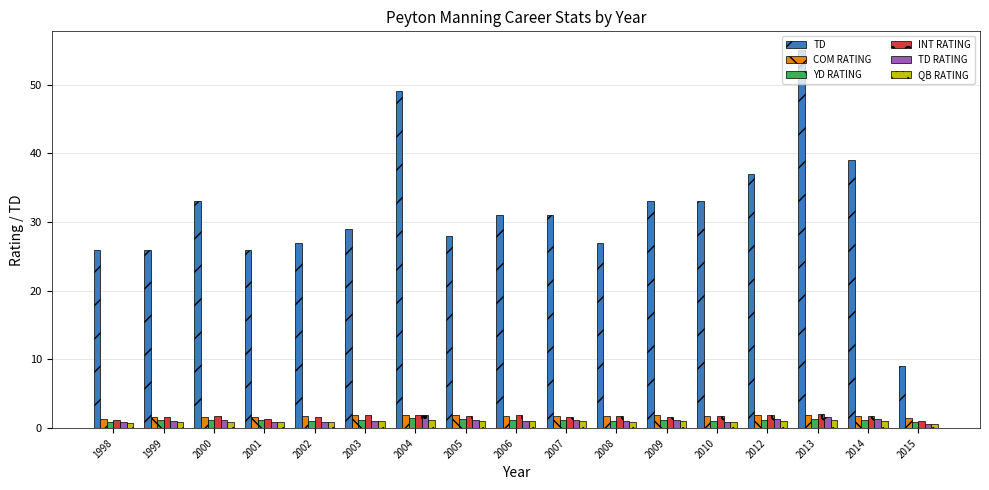

How many bars are there in total?

102